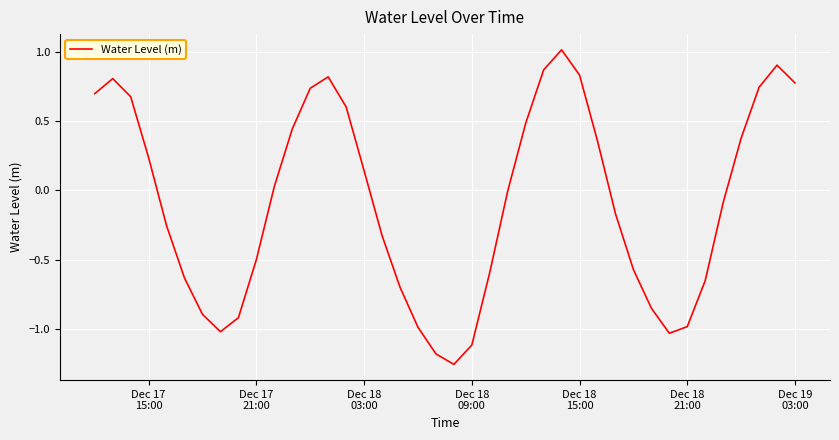

Count the number of categories in the chart.

40